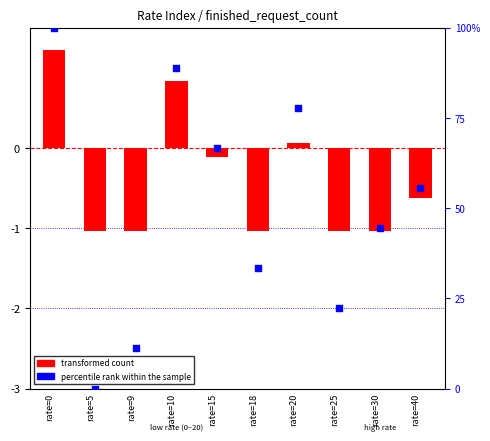

At how many categories does at least one series exceed 41?

6